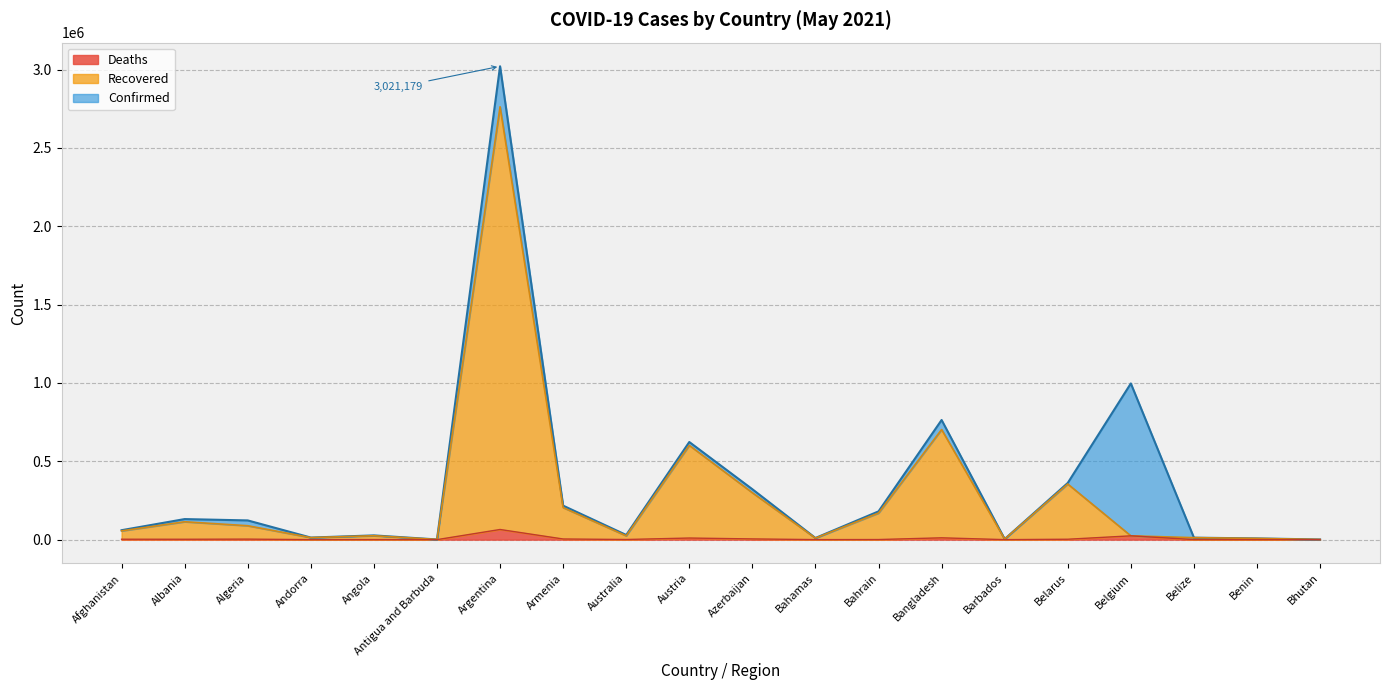

True or false: Recovered has a value of 24243 at Australia.

True